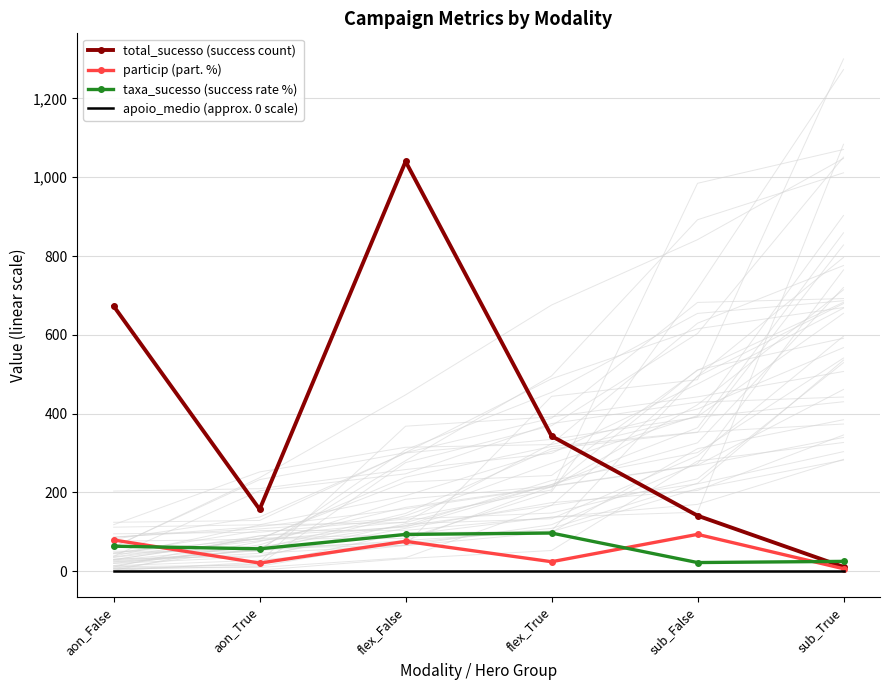

What is the value of the apoio_medio (approx. 0 scale) point at the 2nd from the left?

0.5